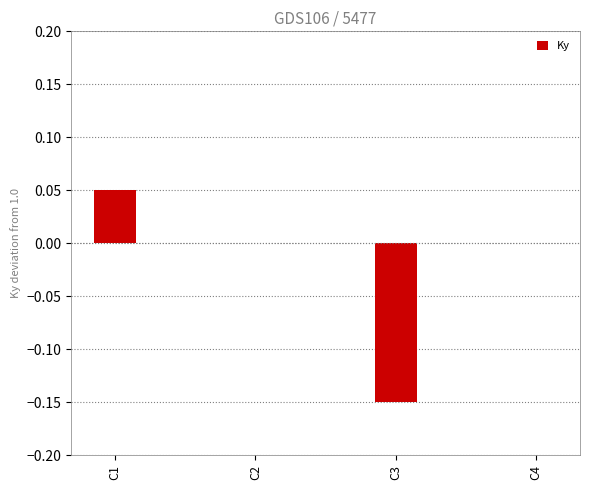

The value at C4 is 0.1. True or false?

False